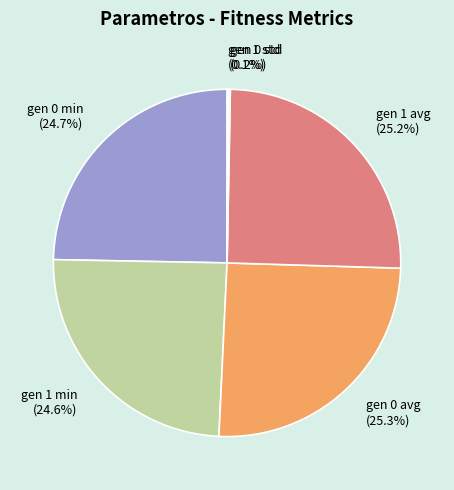

What is the ratio of the value at gen 1 min (24.6%) to the value at gen 0 min (24.7%)?

1.0